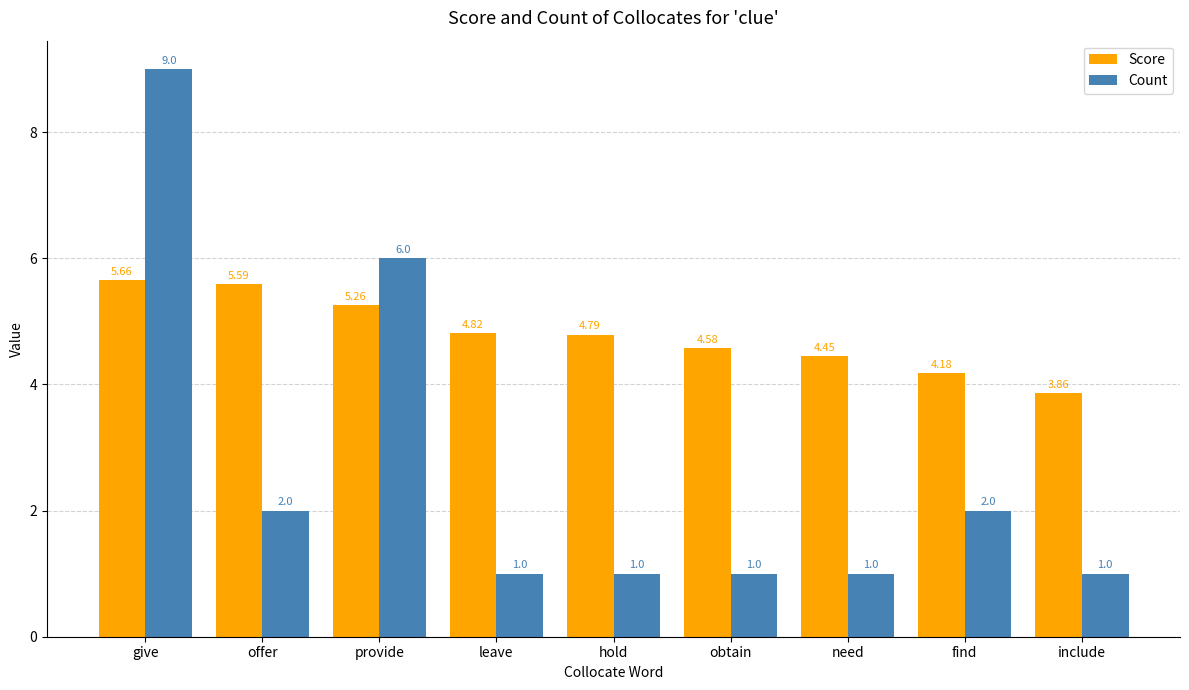

At how many categories does at least one series exceed 4?

8